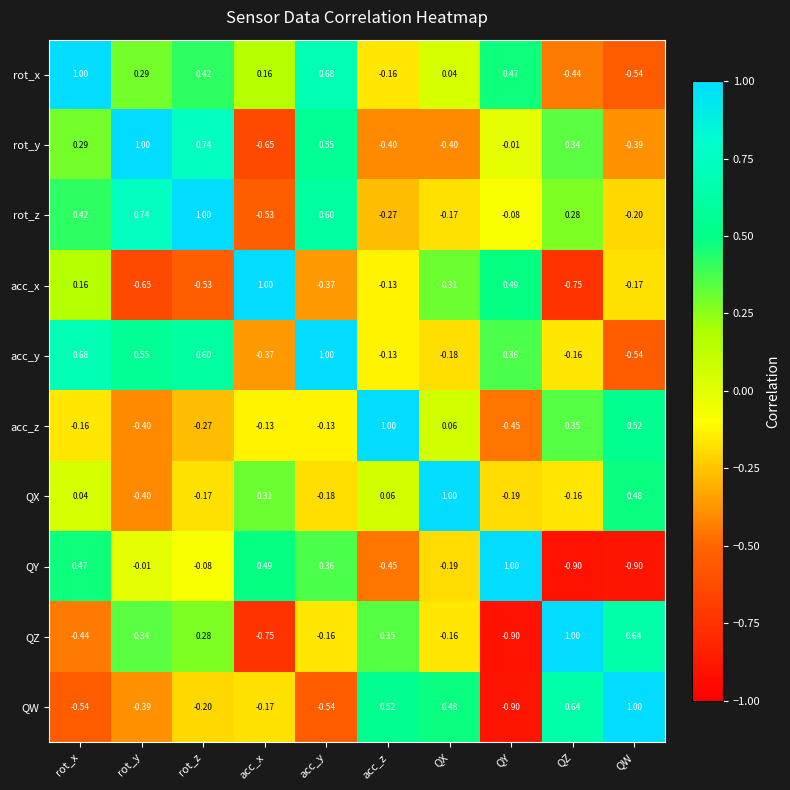

At rot_z, list the series in order from smallest to largest.

acc_x, acc_z, QW, QX, QY, QZ, rot_x, acc_y, rot_y, rot_z